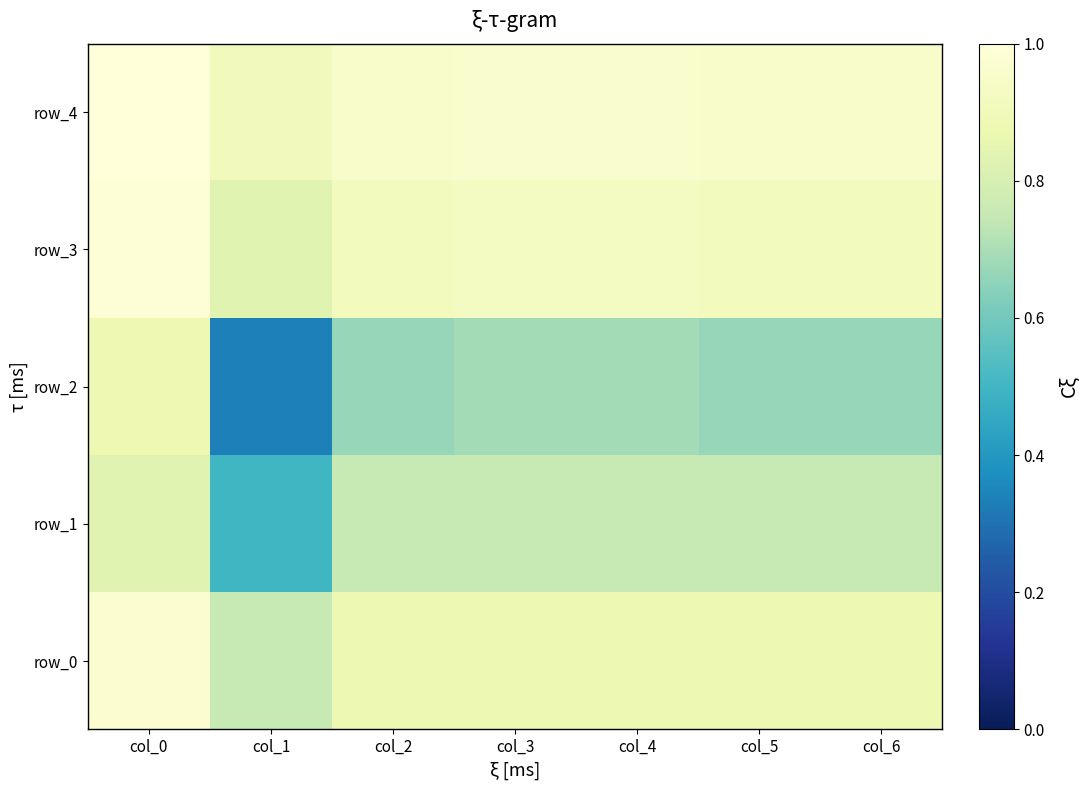

At how many categories does at least one series exceed 0?

7